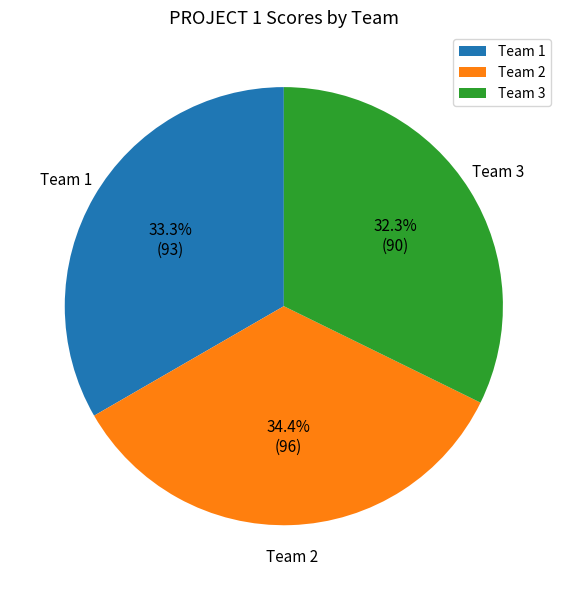

Is there a majority slice in this chart?

No